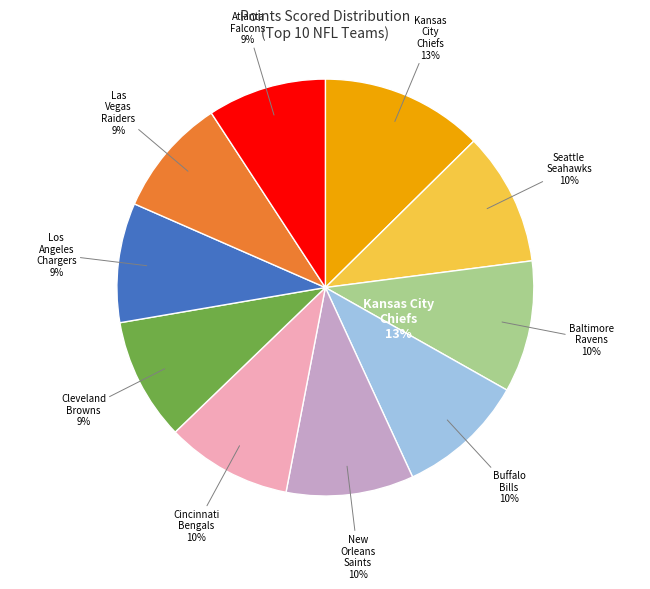

Is the sum of Buffalo Bills and Los Angeles Chargers greater than half?

No